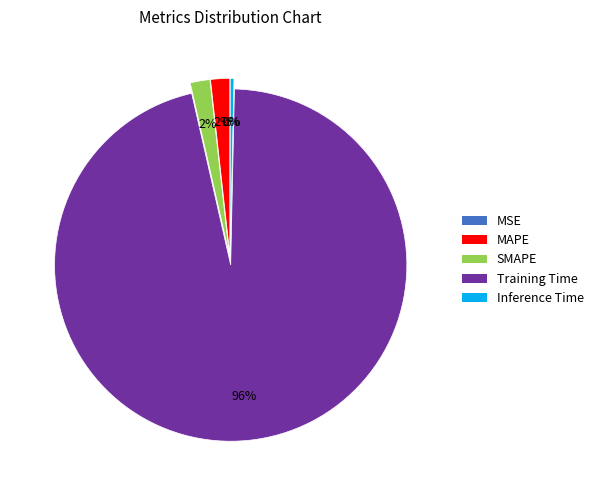

Which has a higher value, Training Time or Inference Time?

Training Time